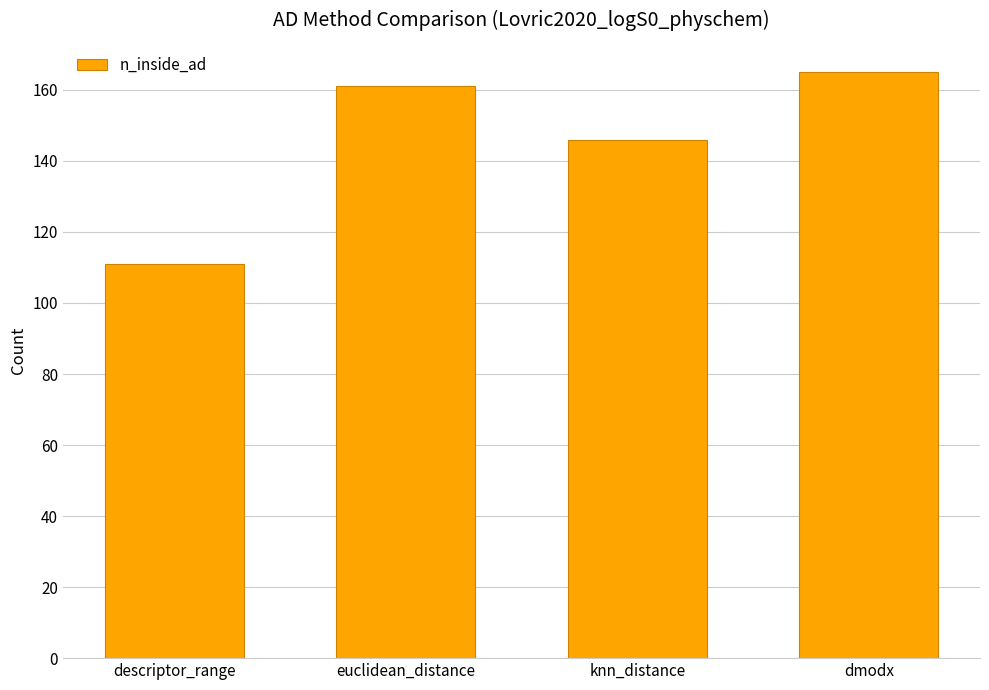

True or false: the data shows 34 at dmodx.

False